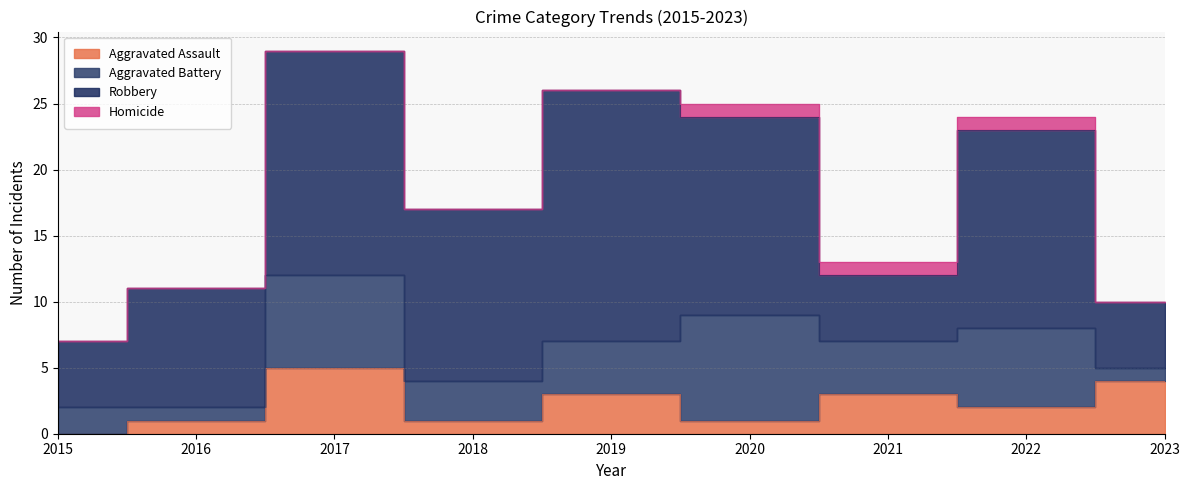

Which category has the highest value across all series?

2019